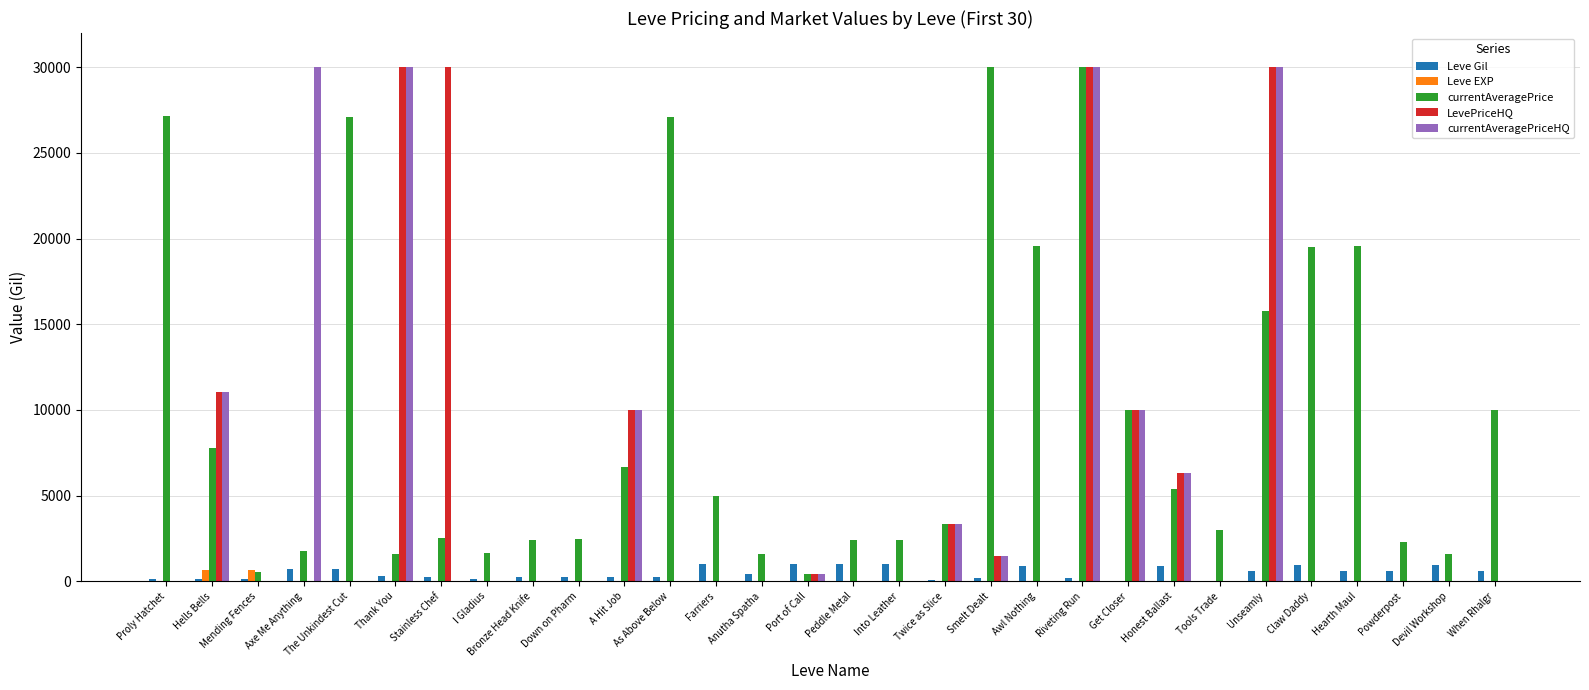

What is the greatest value displayed?

30000